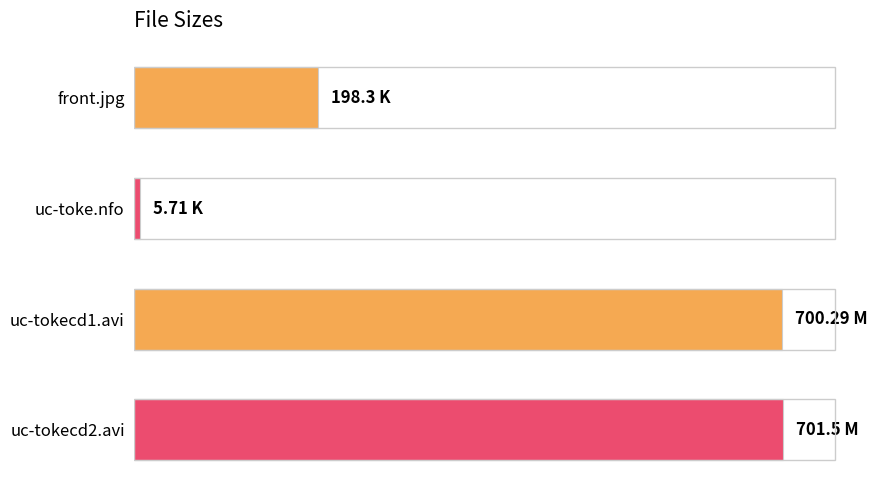

What is the greatest value displayed?

701.5